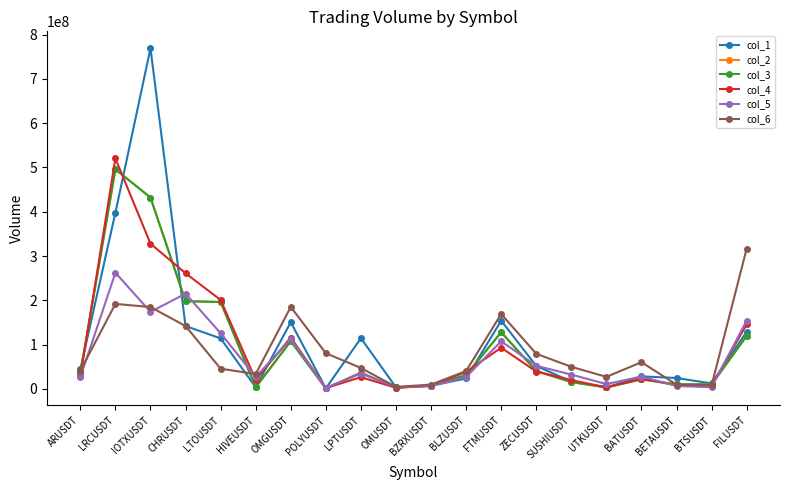

How many values in the col_2 series exceed 35353549?

10